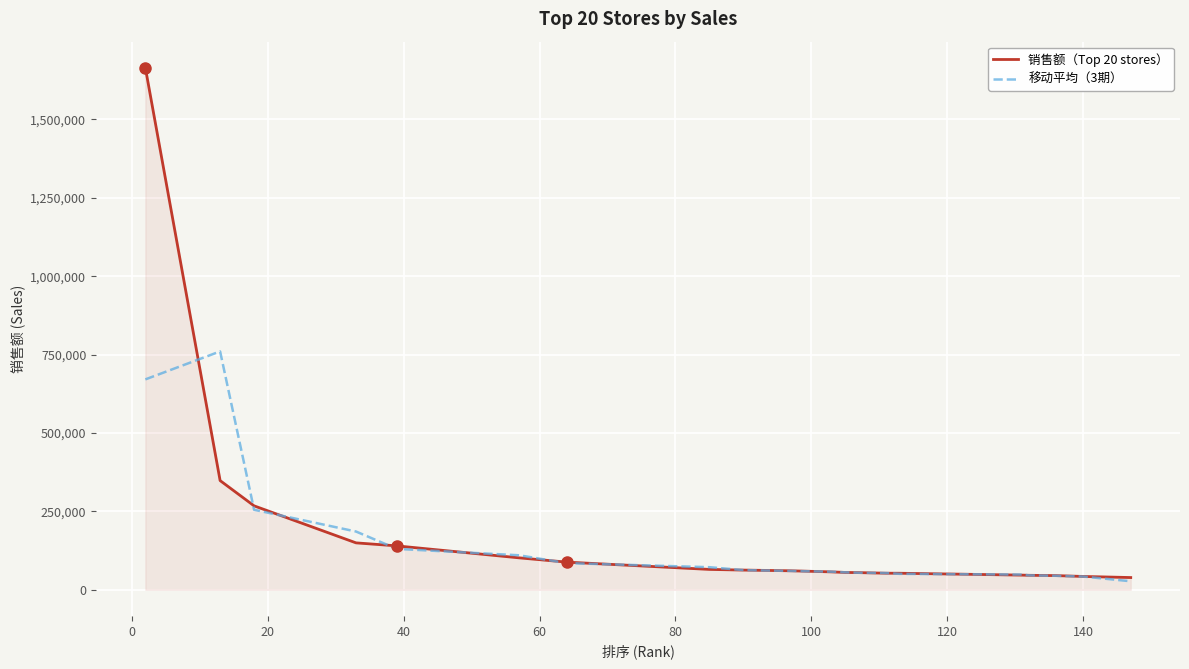

What is the highest value of the 销售额（Top 20 stores） series?

1664841.0